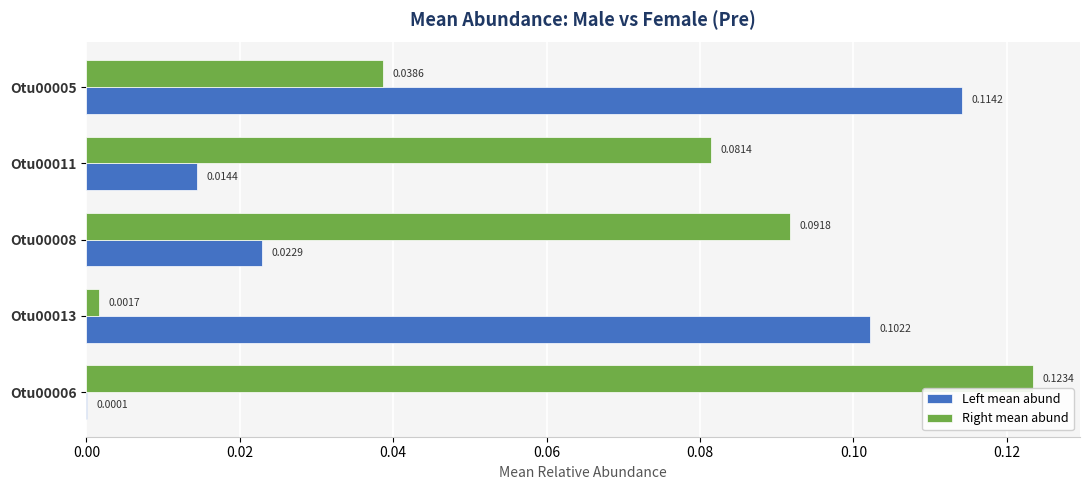

At which category is the sum across all series the highest?

Otu00005